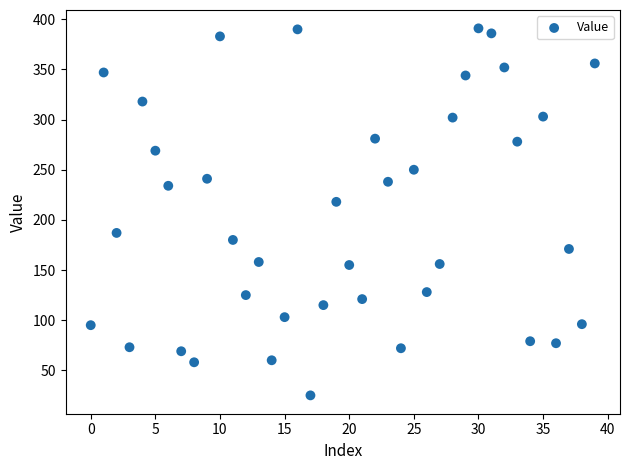

What is the range of Y values (max minus min)?

366